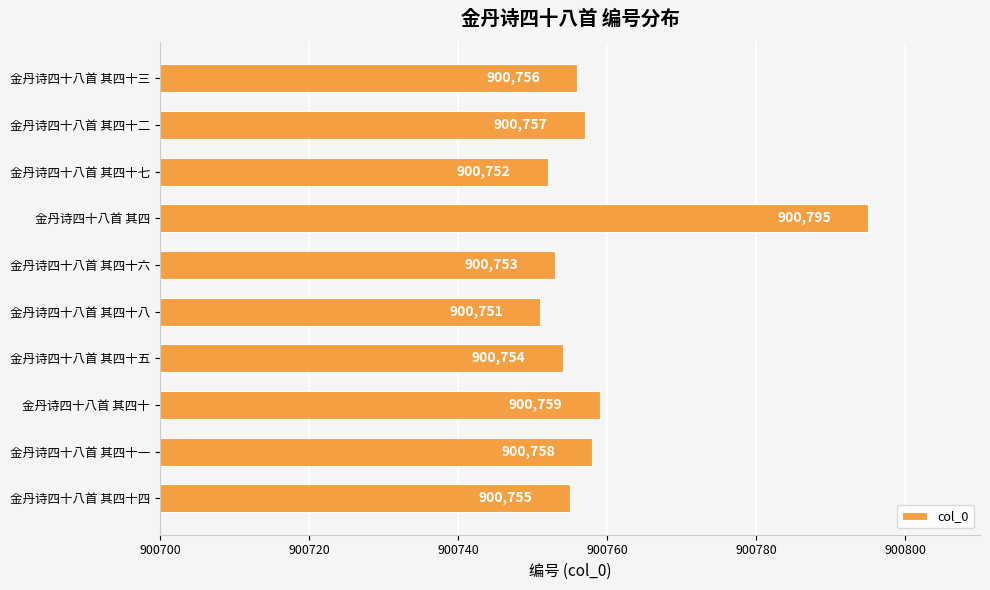

What is the sum of all values?

9007590